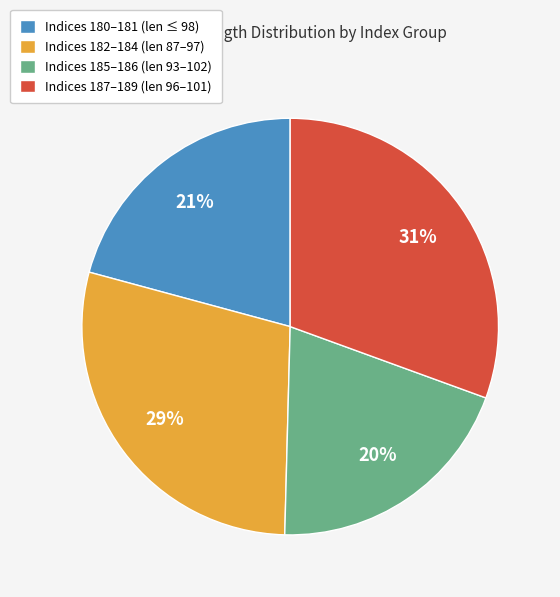

How many slices are in this pie chart?

4